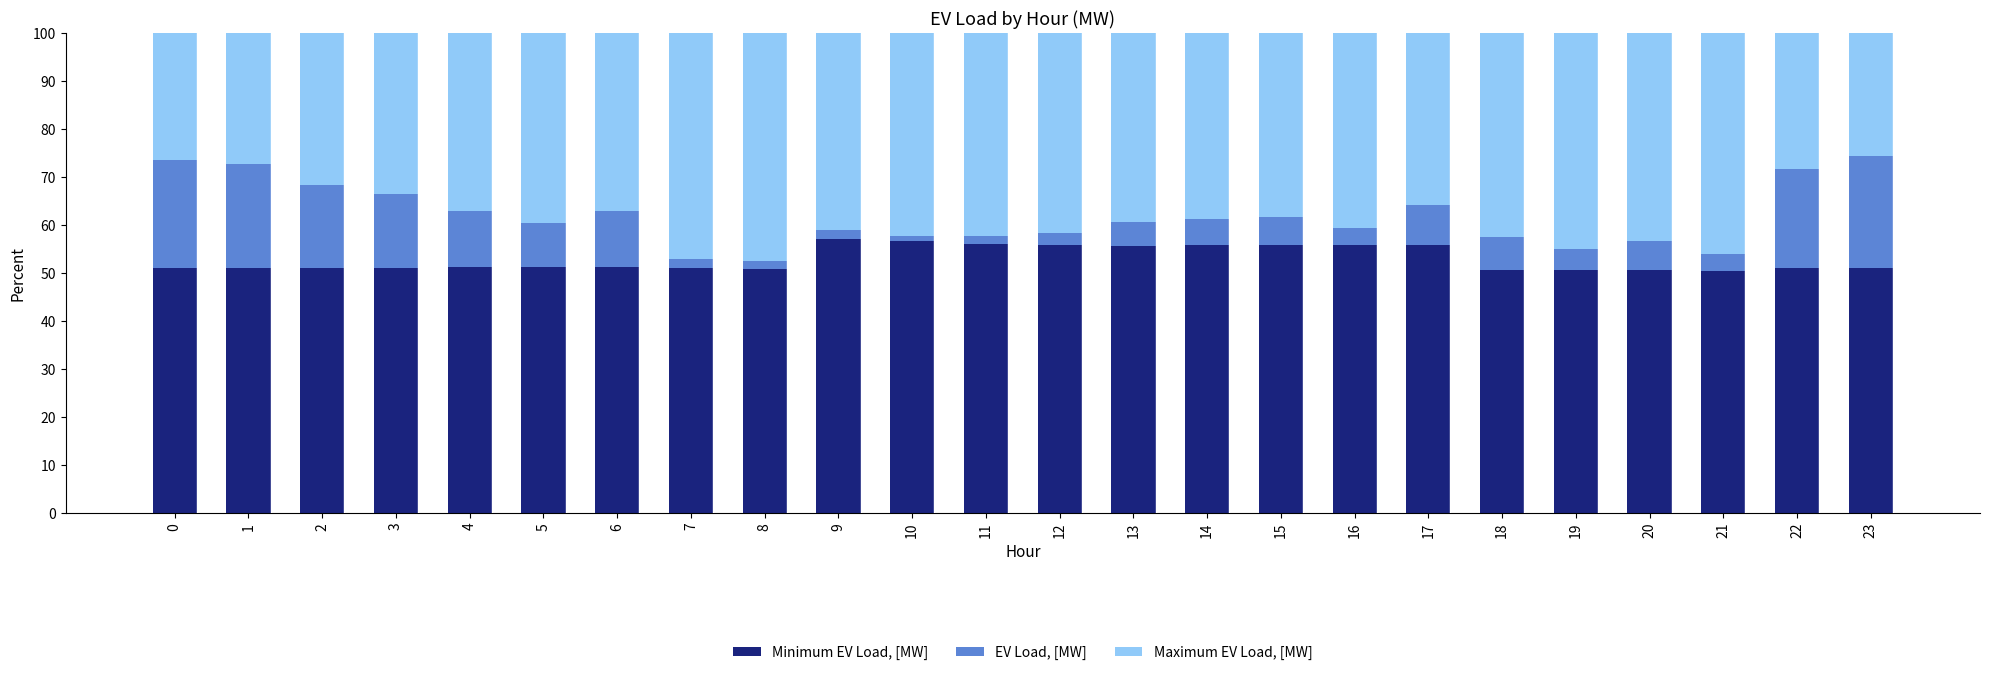

List the labels in order of Maximum EV Load, [MW] value, largest first.

21, 20, 19, 18, 8, 23, 1, 0, 22, 2, 7, 3, 5, 4, 6, 13, 15, 14, 16, 12, 17, 11, 10, 9